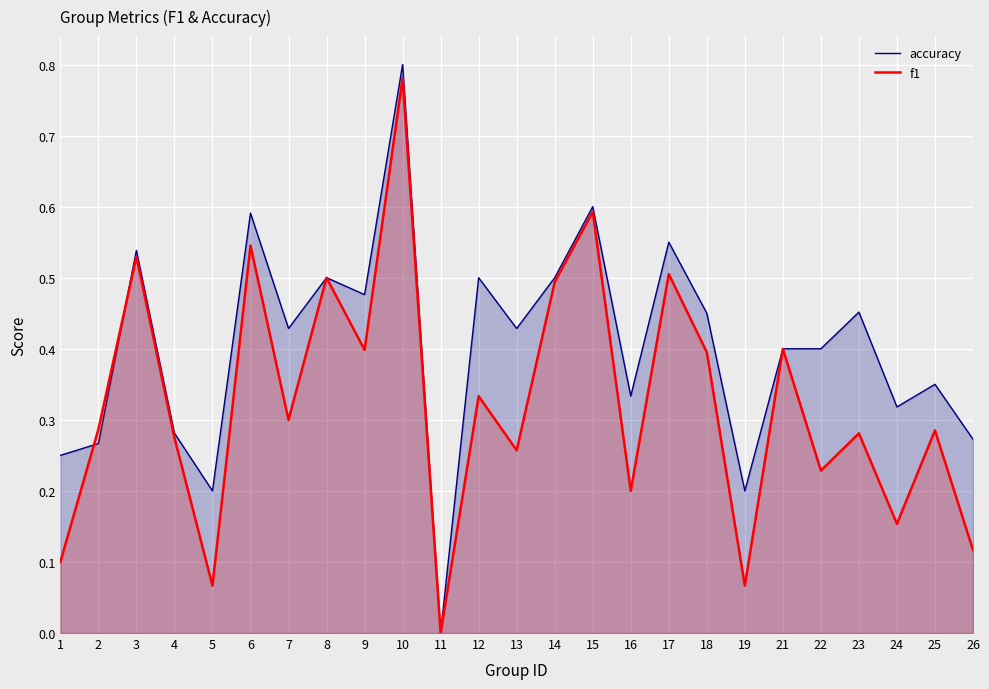

Rank the categories by accuracy value from highest to lowest.

10, 15, 6, 17, 3, 8, 12, 14, 9, 23, 18, 7, 13, 21, 22, 25, 16, 24, 4, 26, 2, 1, 5, 19, 11